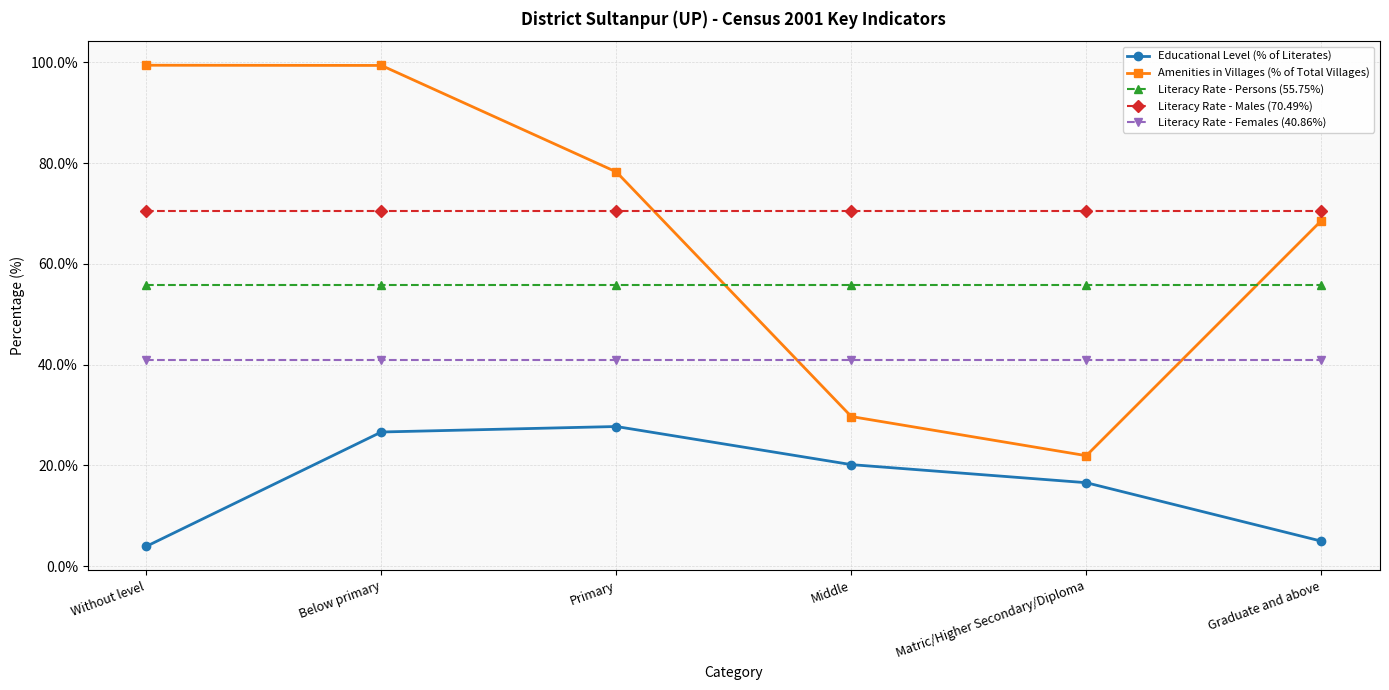

How many distinct data groups are displayed?

5